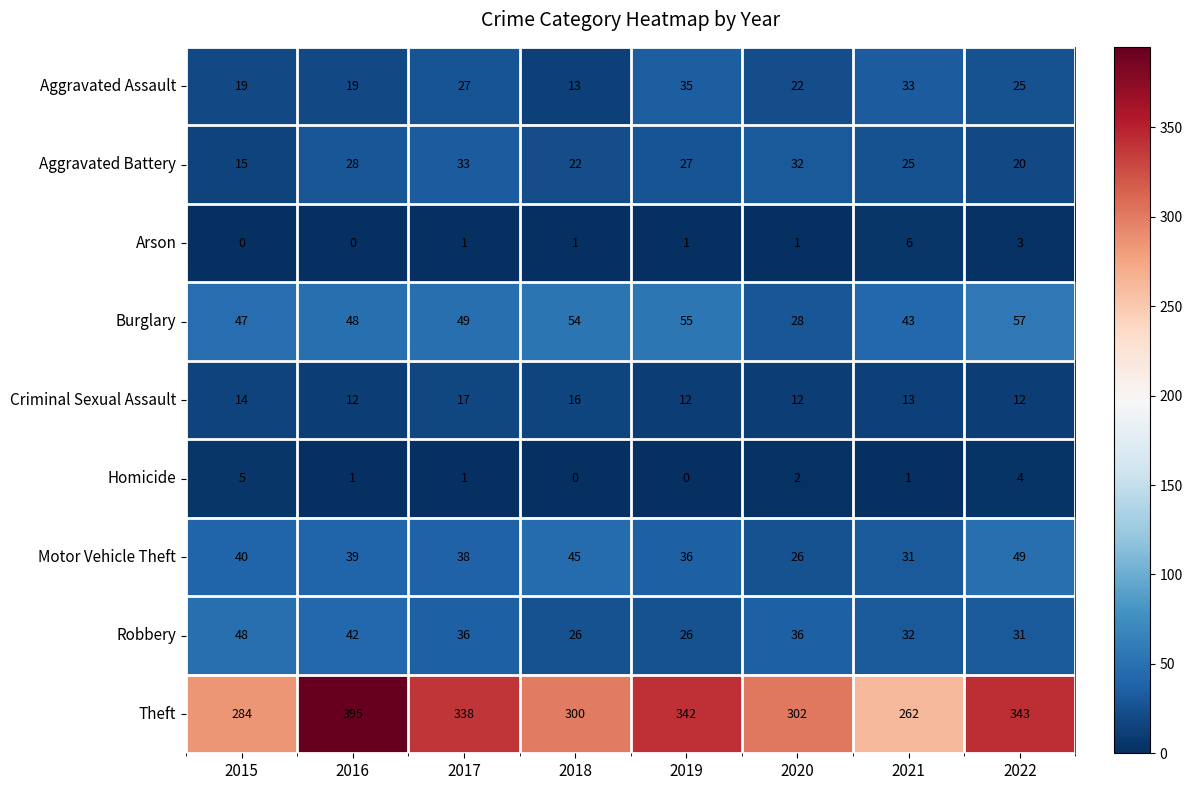

At which label is Aggravated Assault closest to 24?

2022